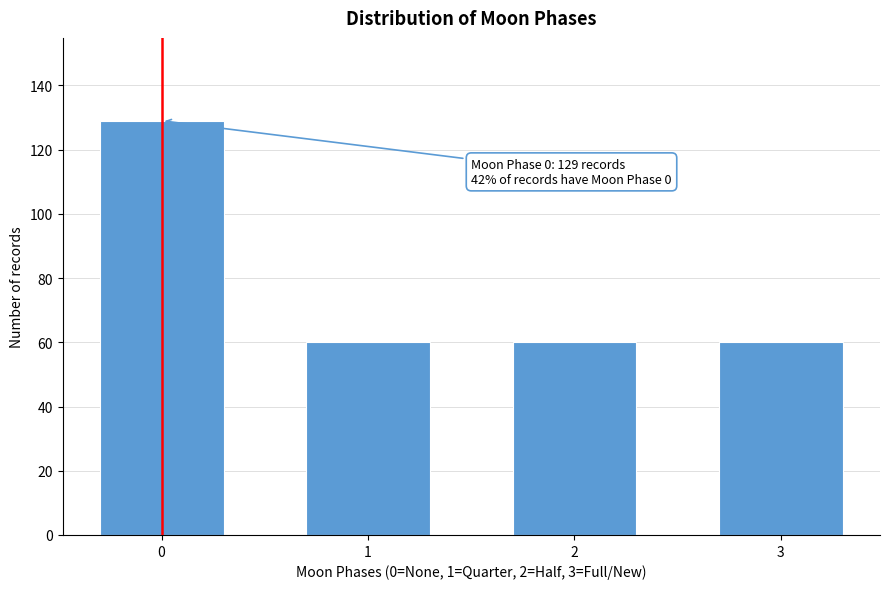

Reading right to left, transcribe all the data shown in this chart.

3=60	2=60	1=60	0=129